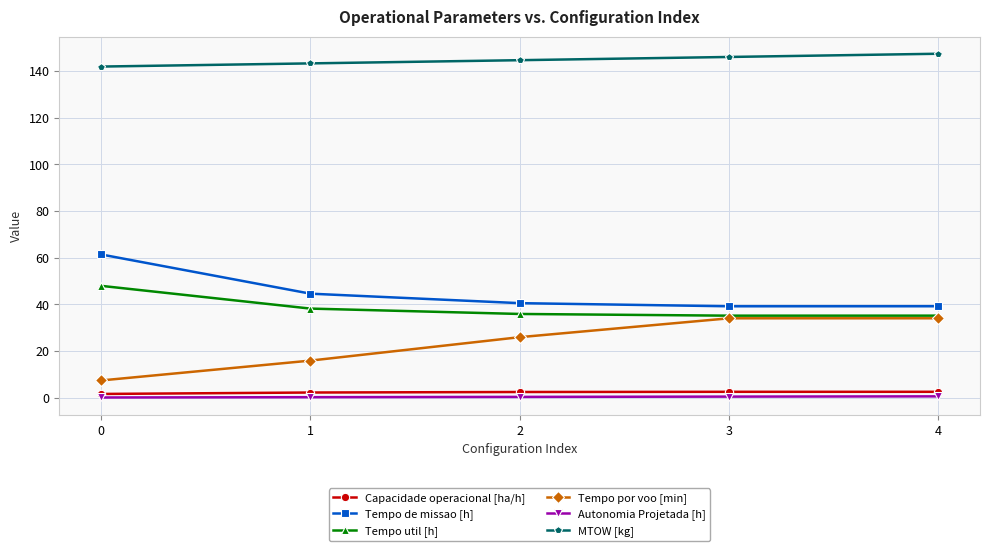

Which series has the largest total across all categories?

MTOW [kg]